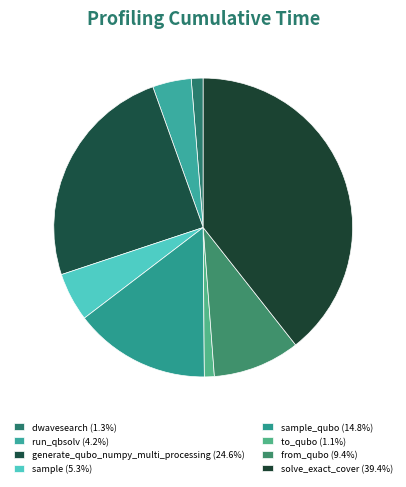

Count the number of slices in the pie.

8